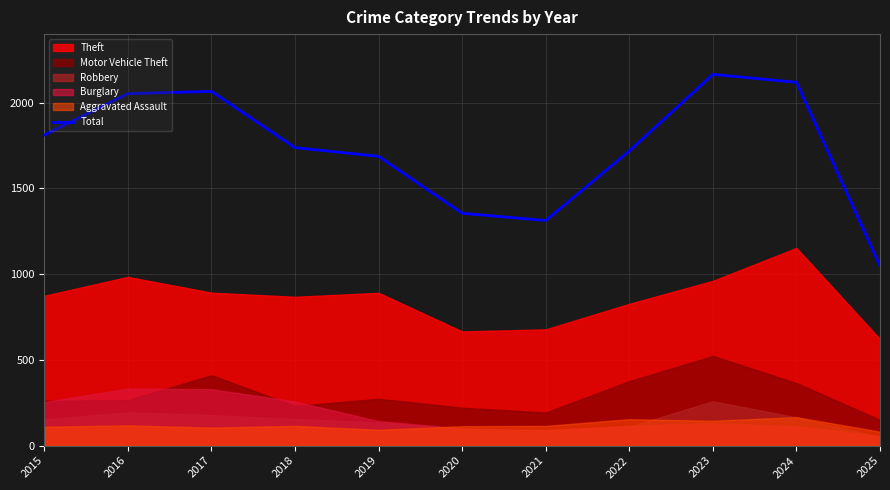

What is the change in value from 2019 to 2020?

-332